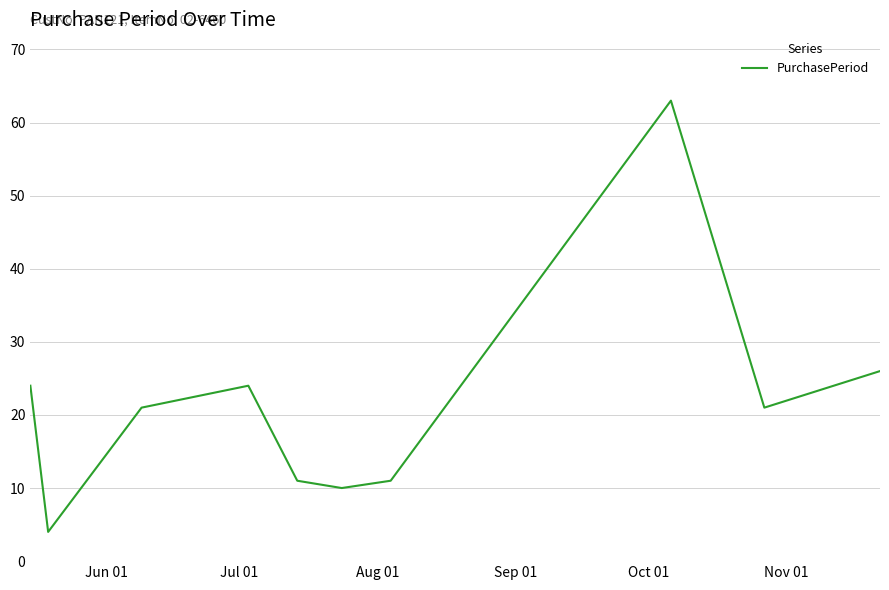

What is the difference between the maximum and minimum values?

59